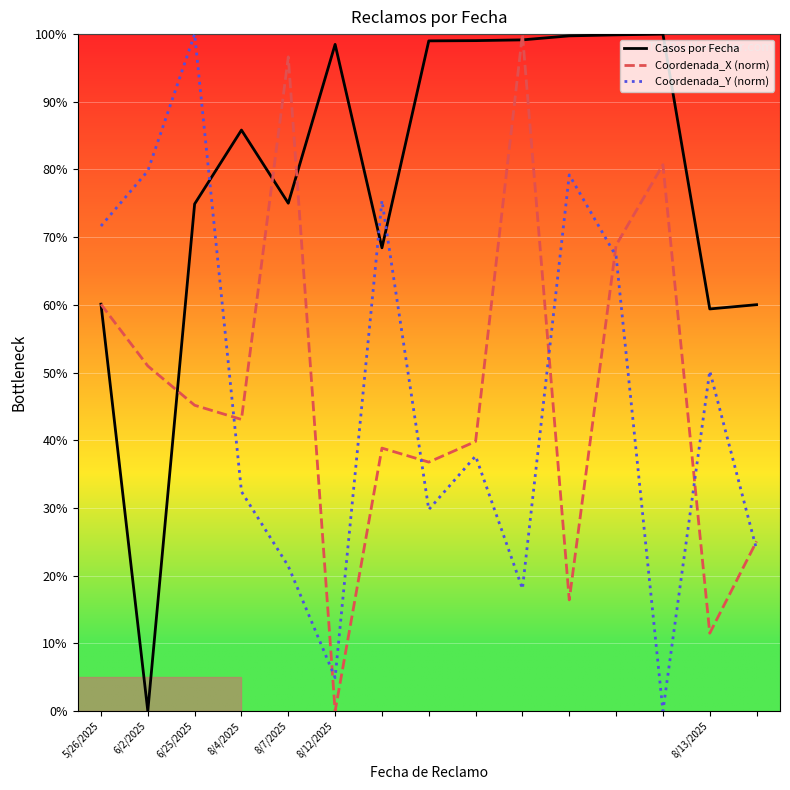

How many times do Casos por Fecha and Coordenada_Y (norm) cross each other?

3